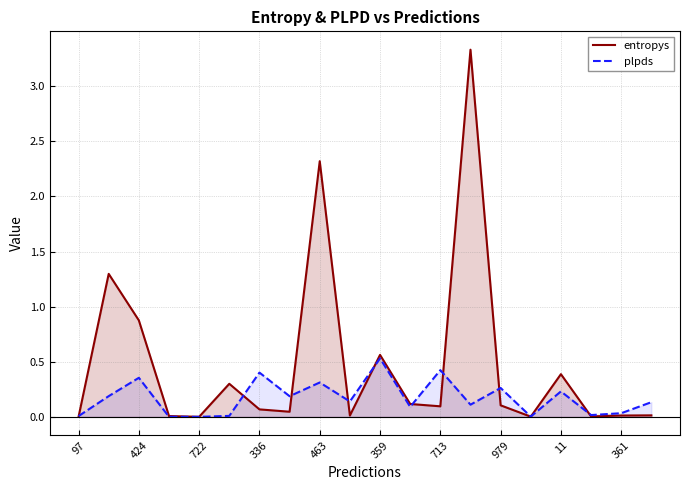

Which series has the widest spread of values?

entropys